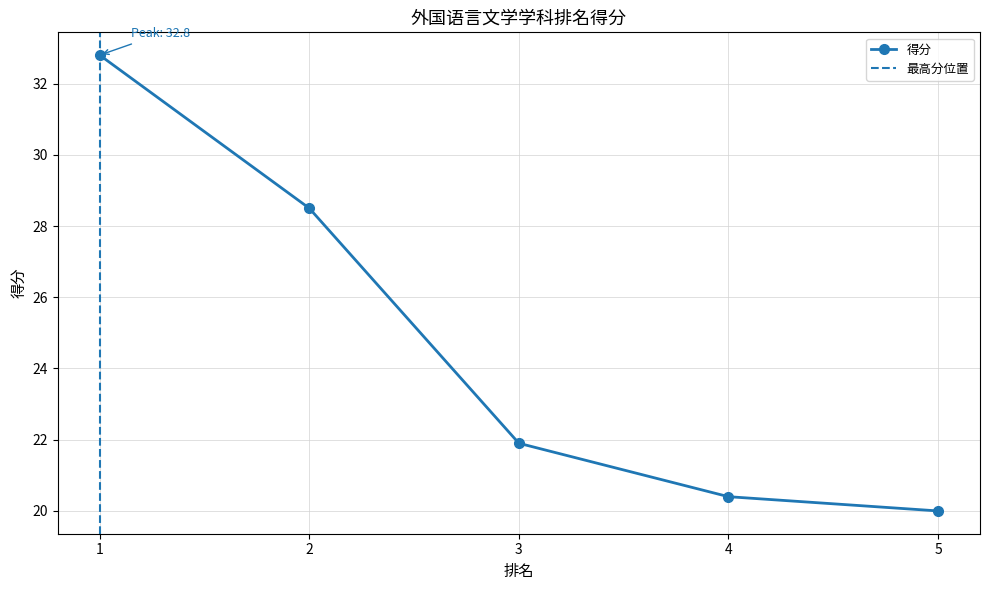

What is the difference between the values at 2 and 3?

6.6